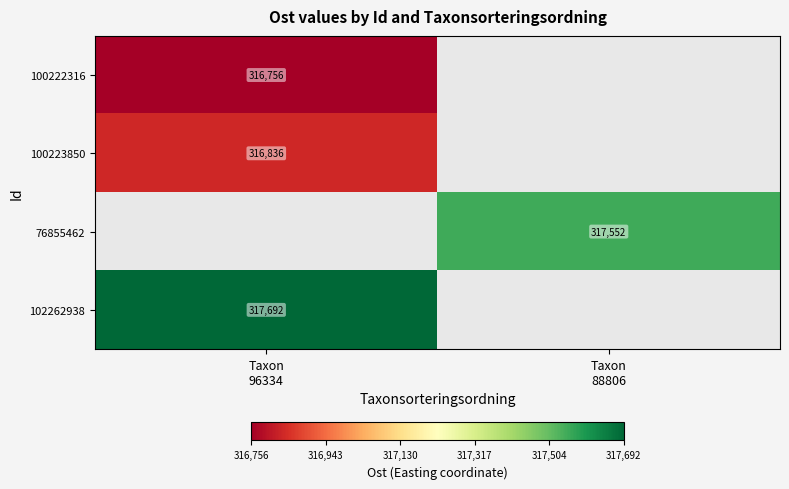

How many categories are shown in the chart?

2